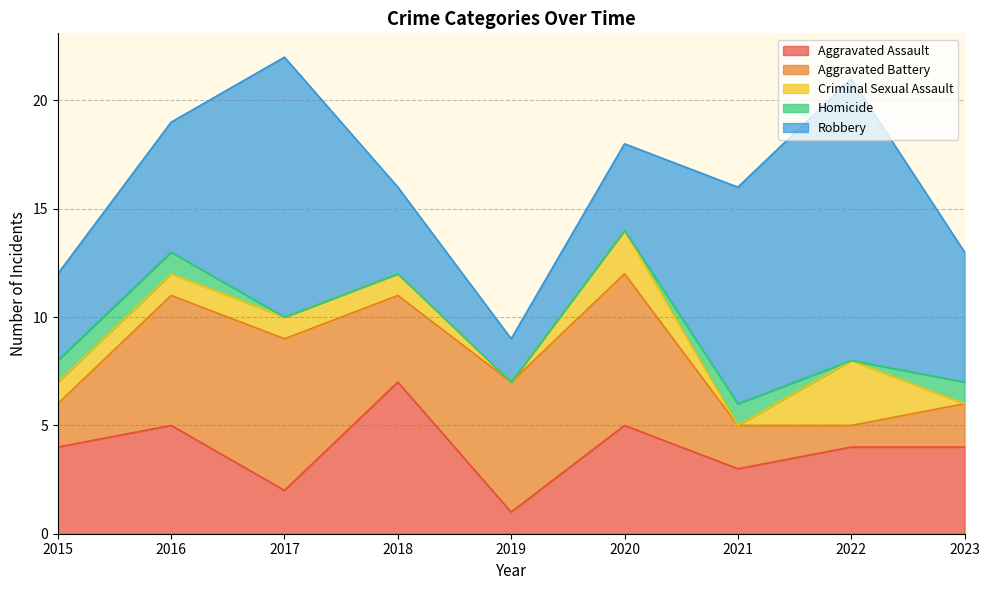

At which label does Aggravated Battery reach its minimum?

2022